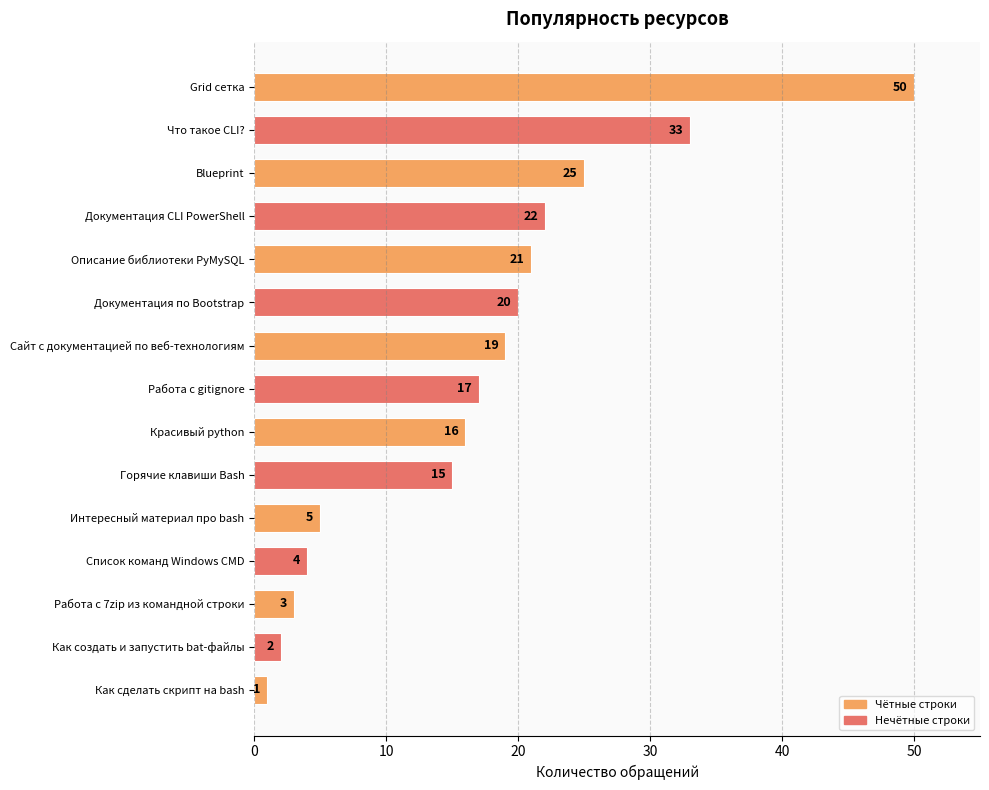

The value at Blueprint is 25. True or false?

True